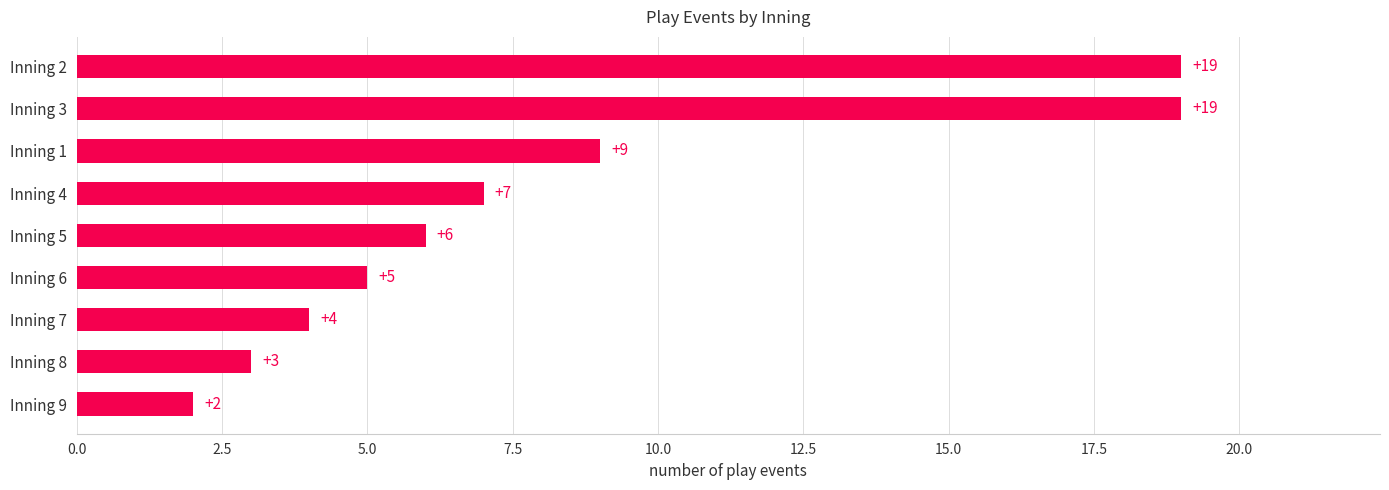

Reading top to bottom, extract all data points from this chart.

19	19	9	7	6	5	4	3	2